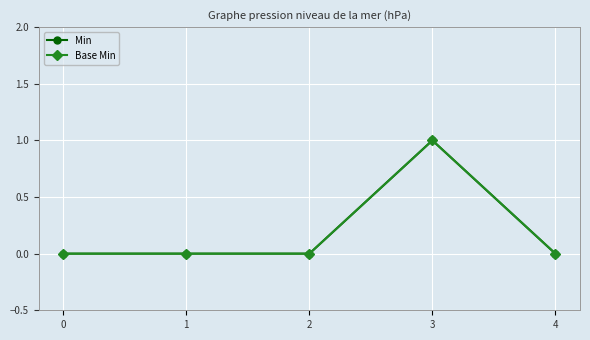

What are all the series names shown in the legend?

Min, Base Min